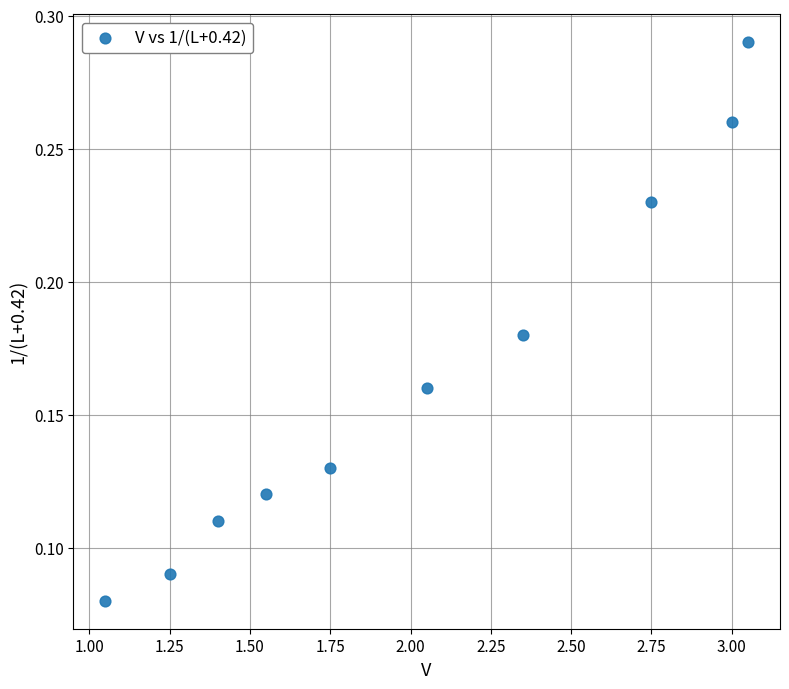

What is the range of X values (max minus min)?

2.0